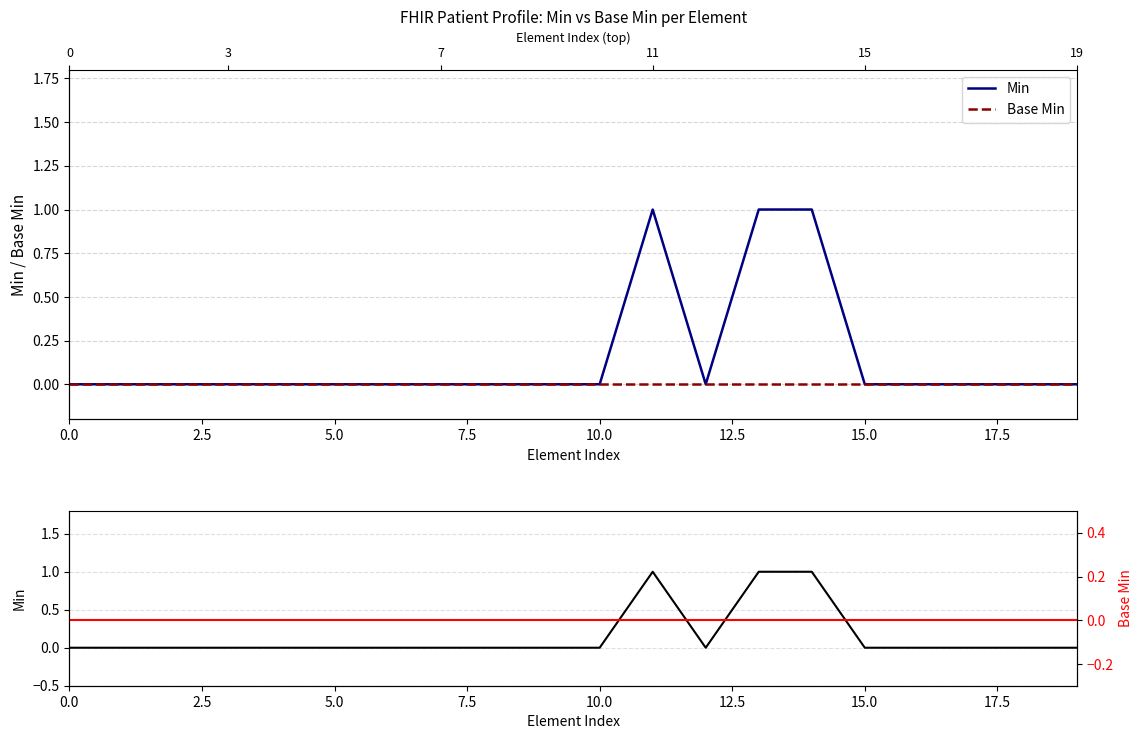

How many interior local peaks does the Min series have?

1